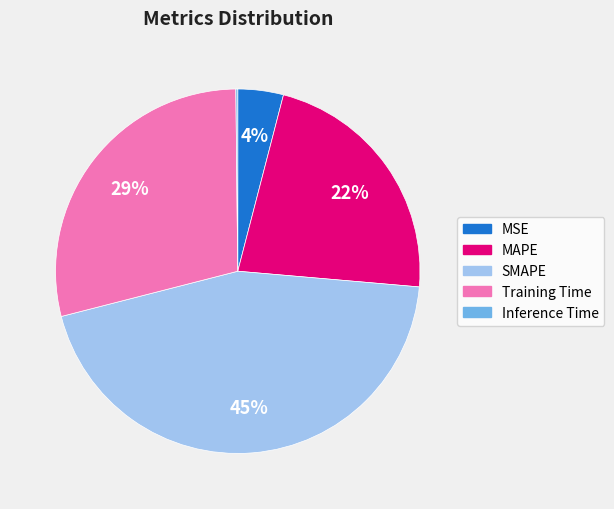

What percentage is the SMAPE slice, to the nearest percent?

45%